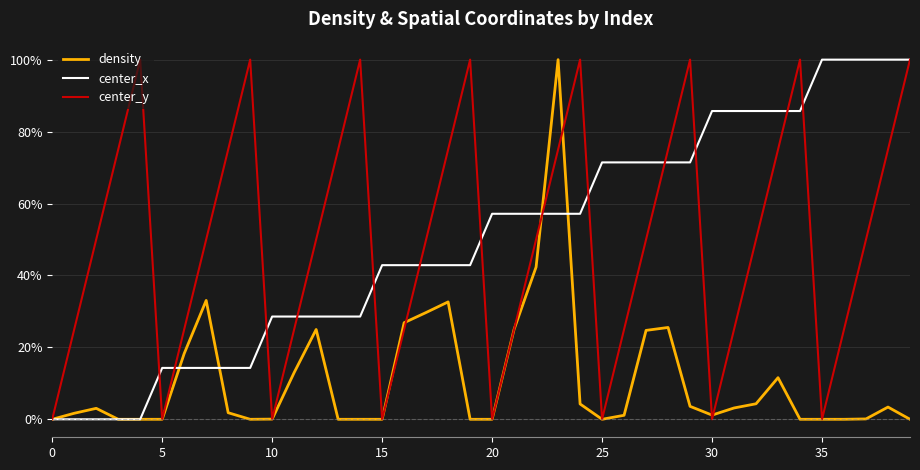

What is the difference between the maximum and minimum values in the center_x series?

100.0